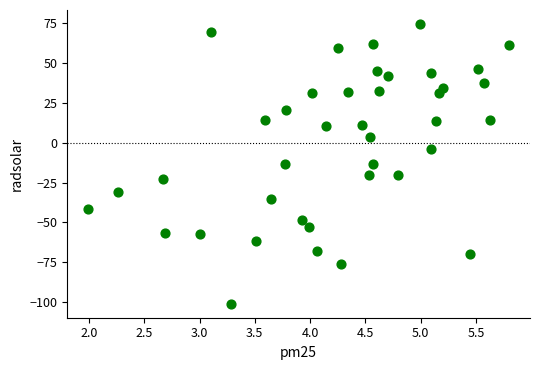

What is the range of X values (max minus min)?

3.8